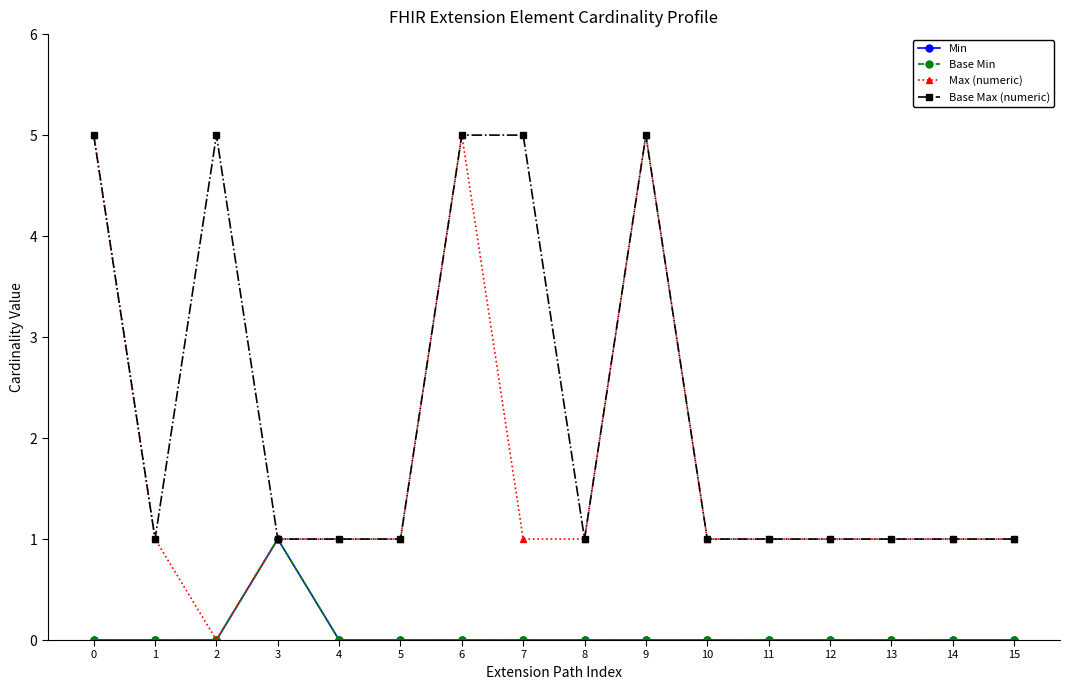

What are all the series names shown in the legend?

Min, Base Min, Max (numeric), Base Max (numeric)